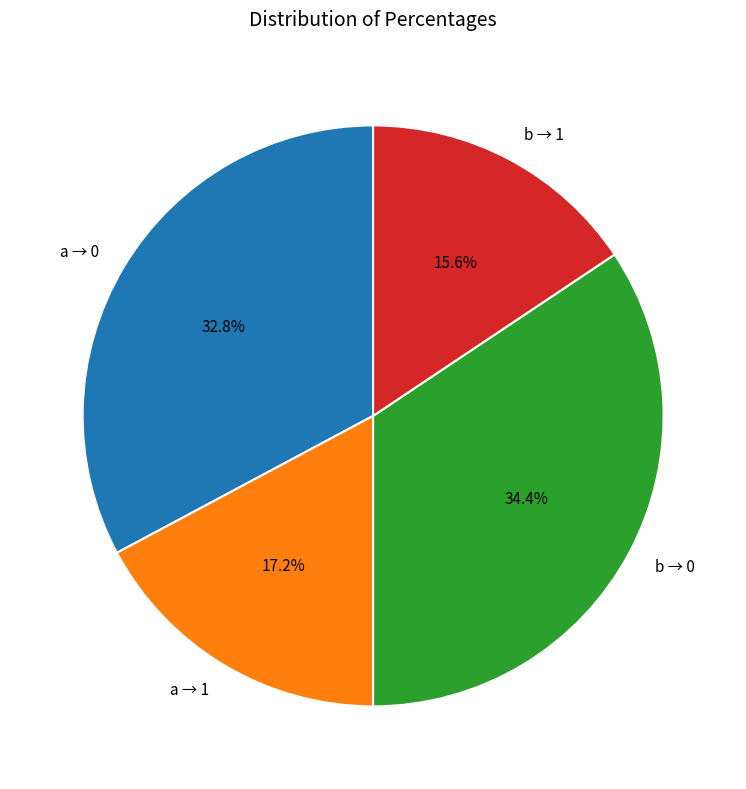

Rank the categories by value from highest to lowest.

b → 0, a → 0, a → 1, b → 1